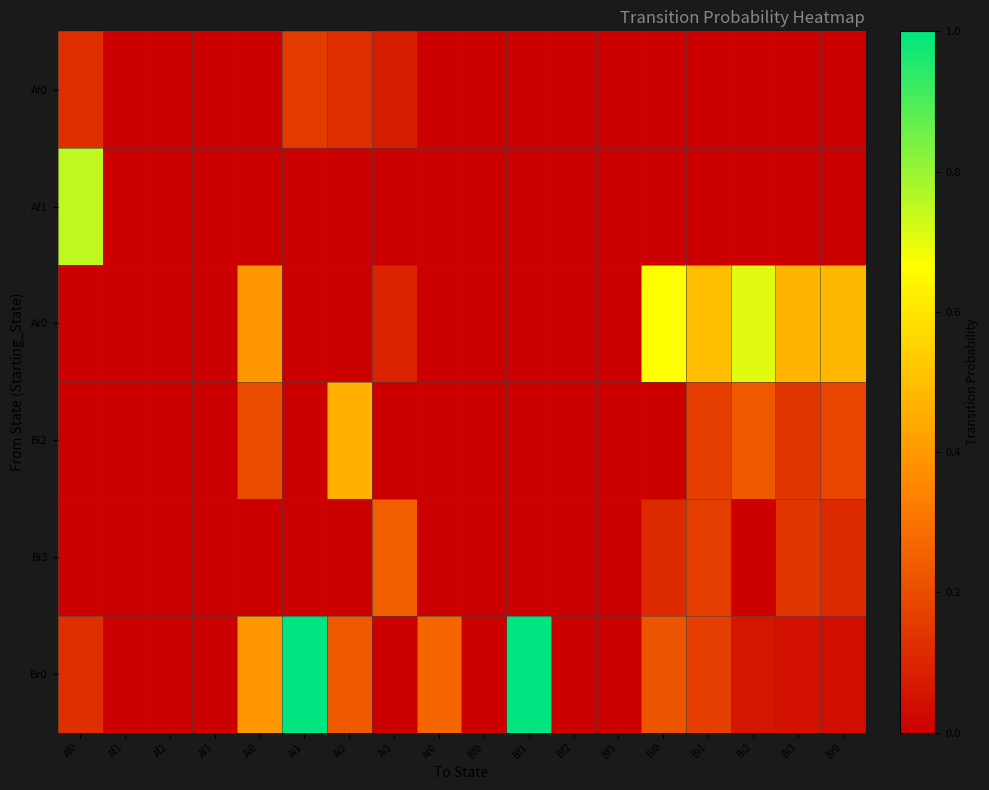

Which category has the lowest value across all series?

Af1